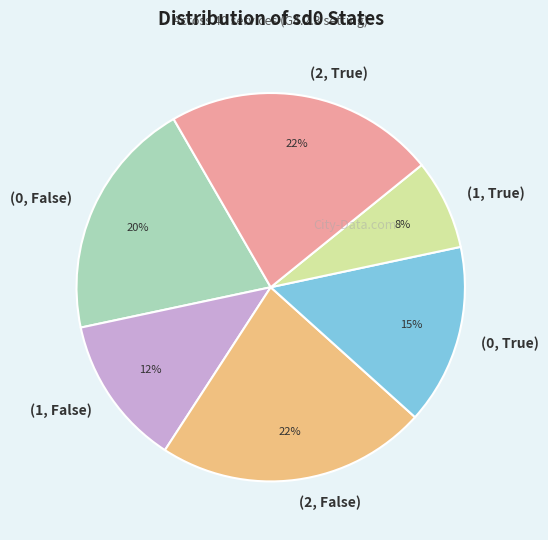

Does (2, False) represent more than half of the total?

No